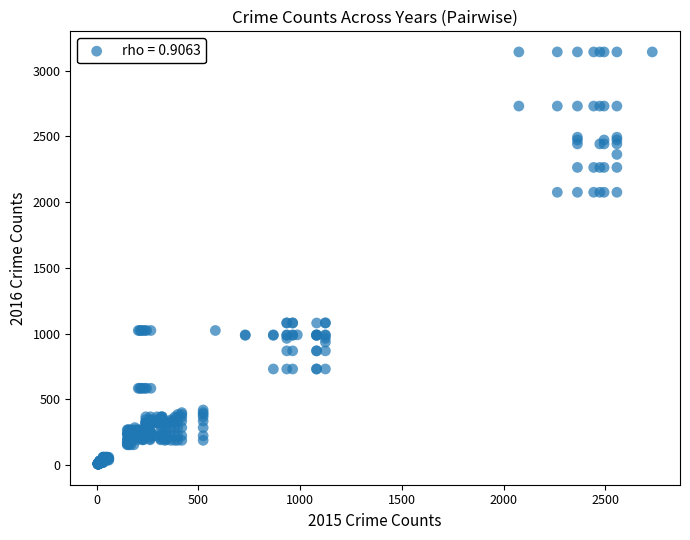

What is the range of Y values (max minus min)?

3137